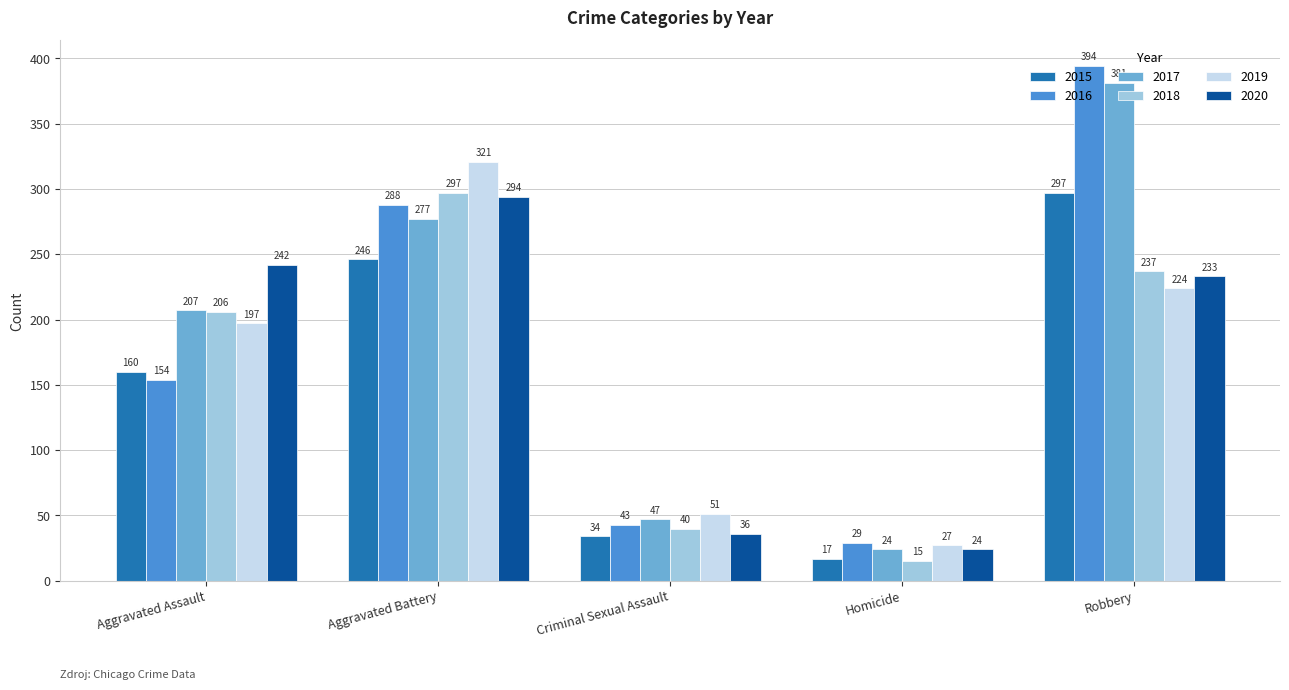

How many data points does each series have?

5